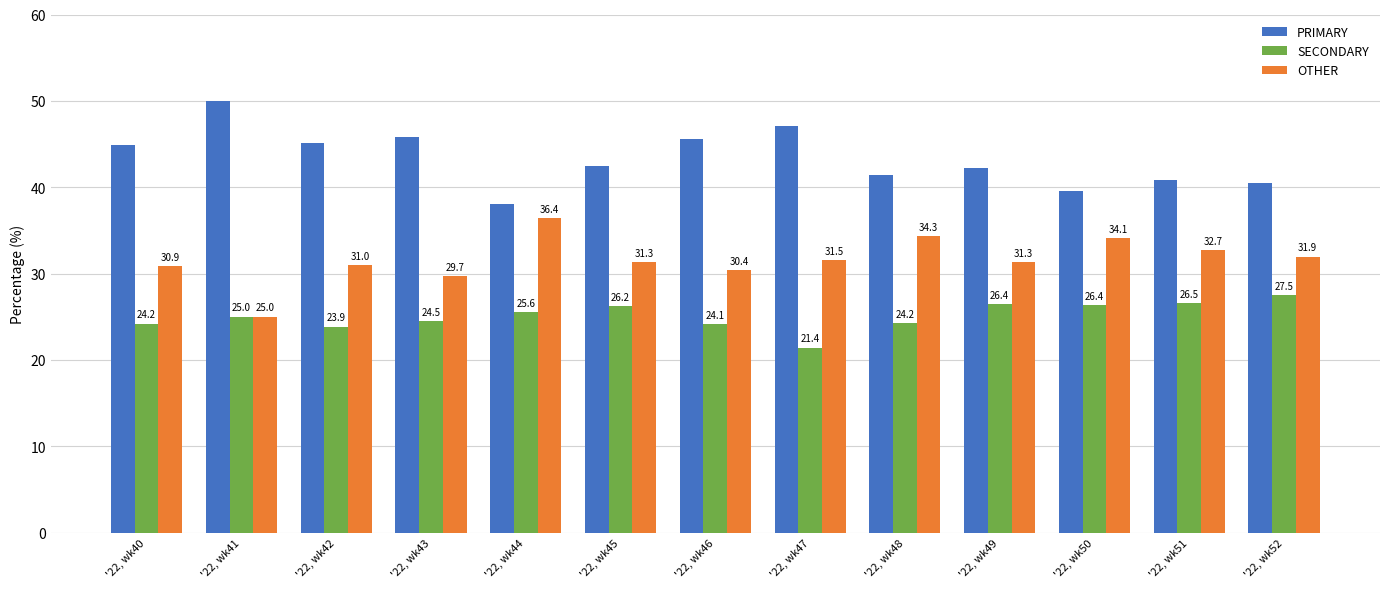

What is the value of the OTHER bar at the 6th from the left?

31.3